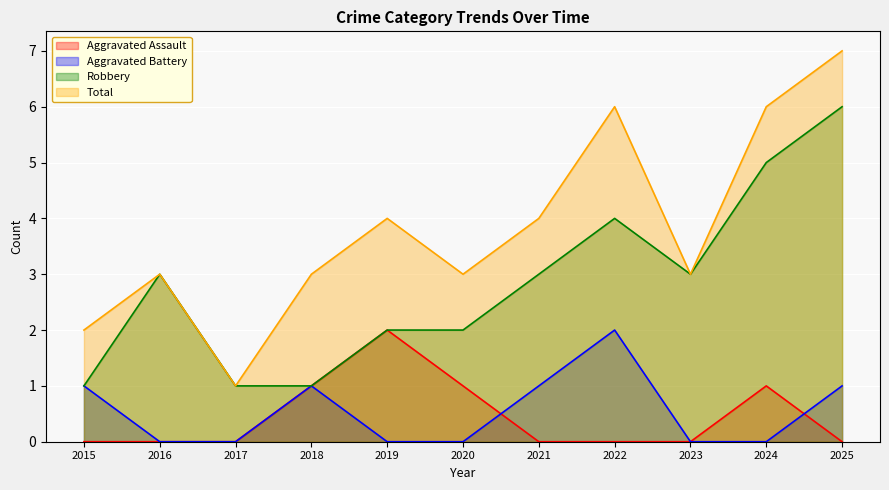

At which category is the sum across all series the highest?

2025